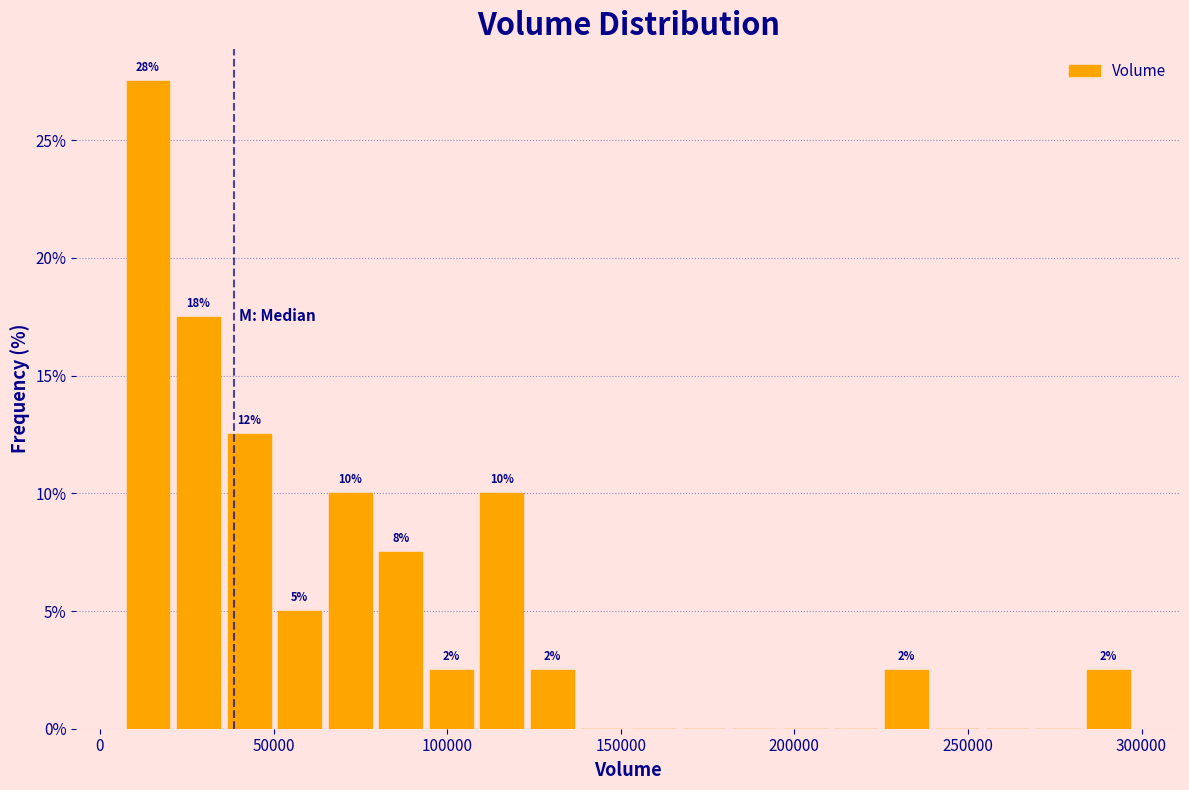

Around what value on the x-axis is the tallest bar? Give the approximate position of its centre, as read against the axis.

15000